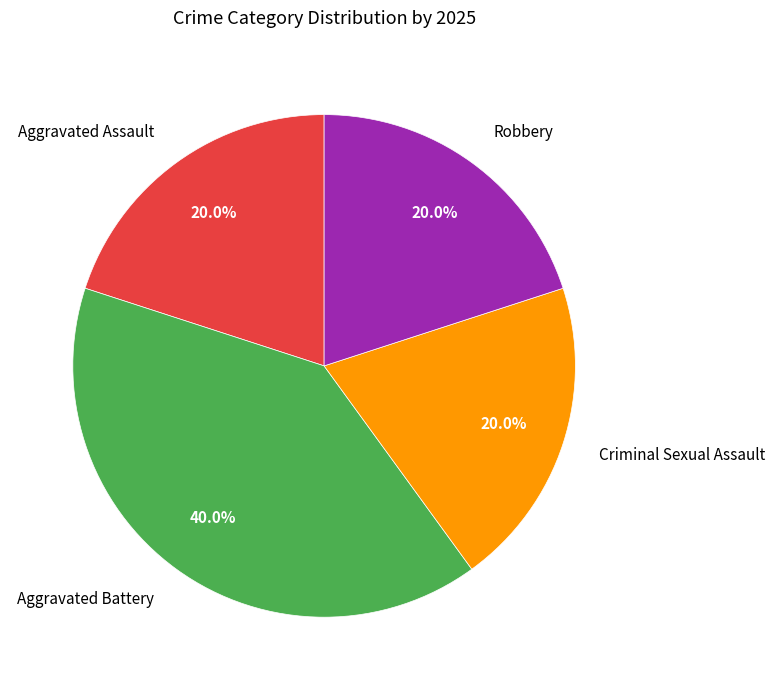

How many slices are in this pie chart?

4